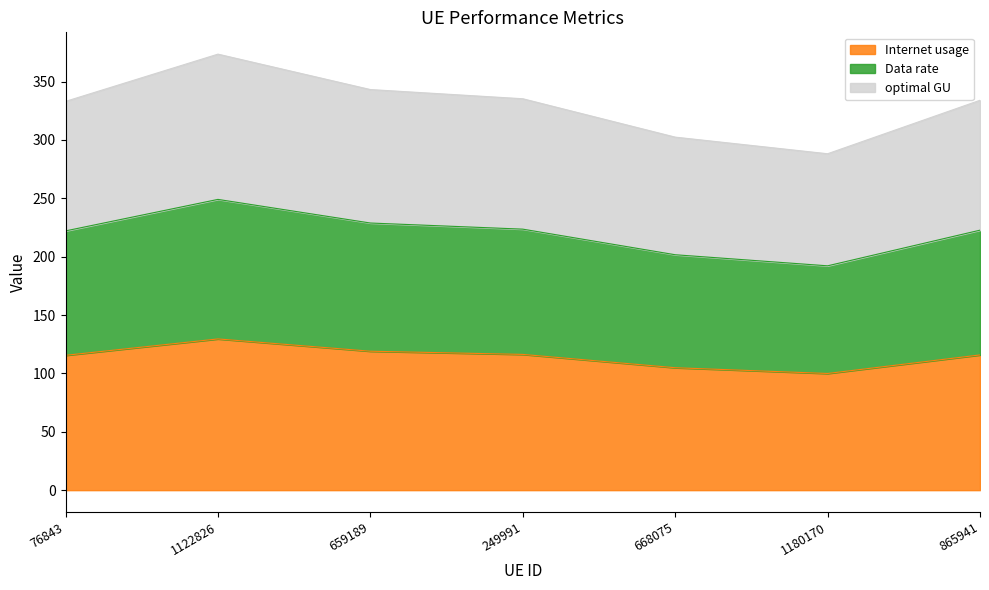

What is the label of the 5th point from the right?

659189